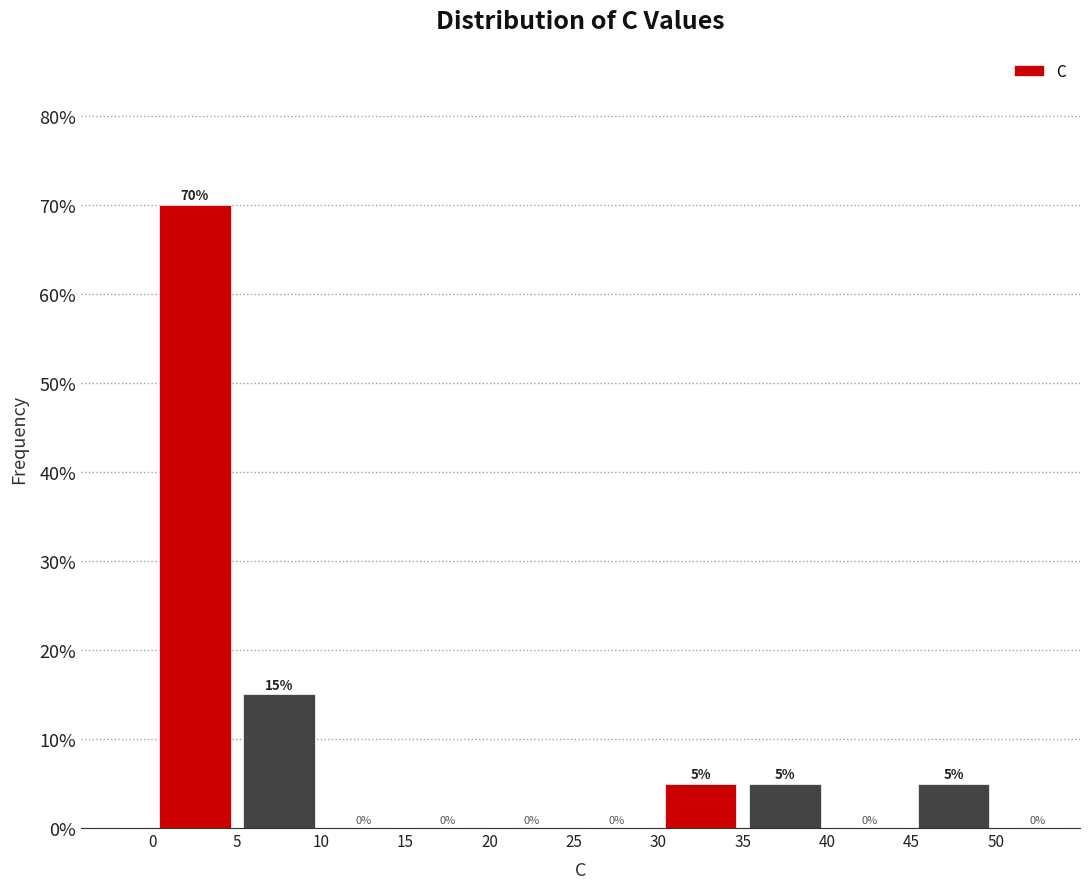

Over which range of the x-axis is the bar tallest?

0 to 5